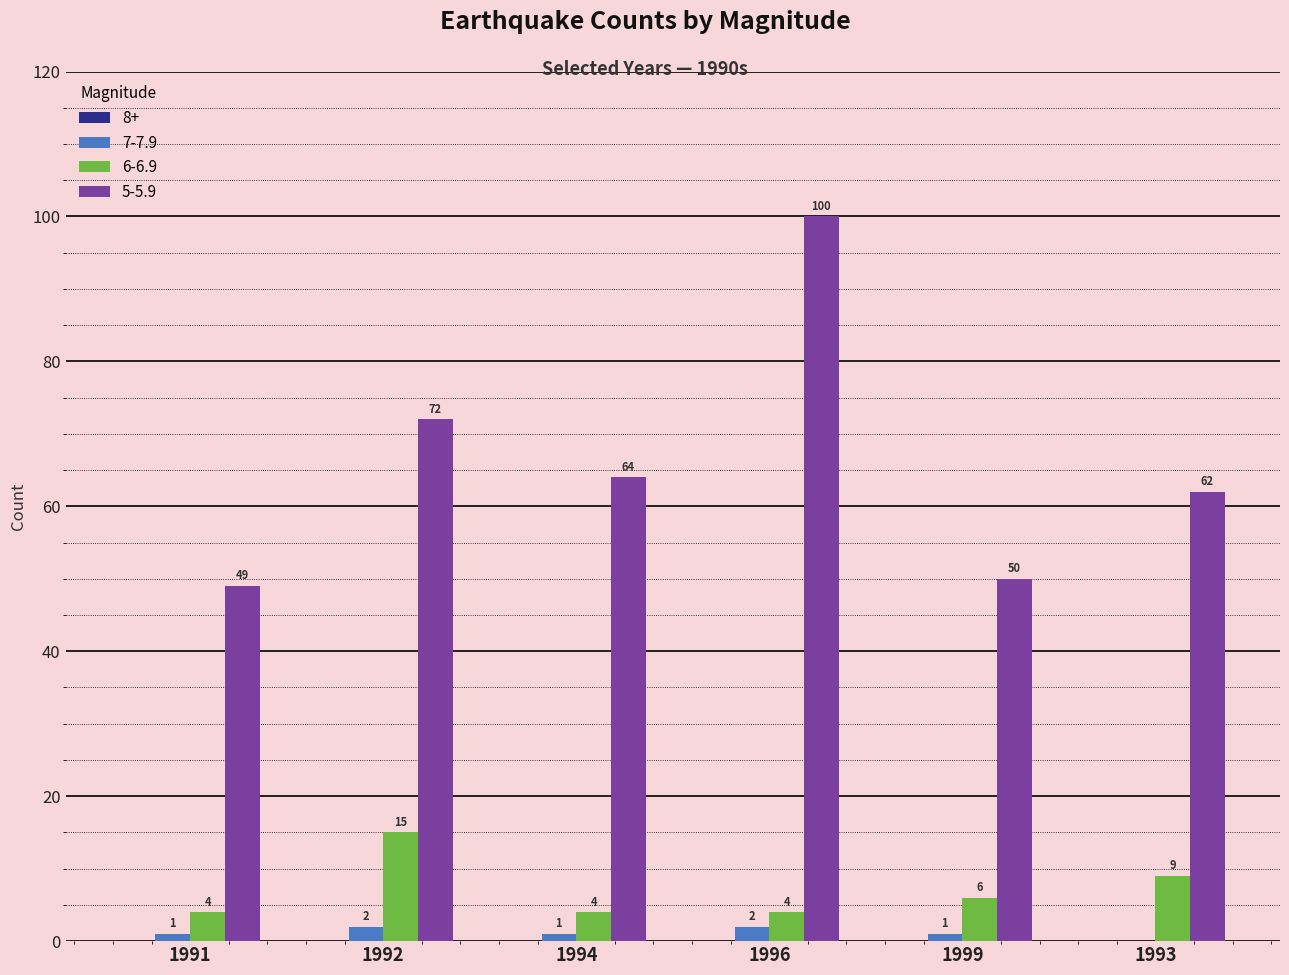

What is the sum of all 7-7.9 values?

7